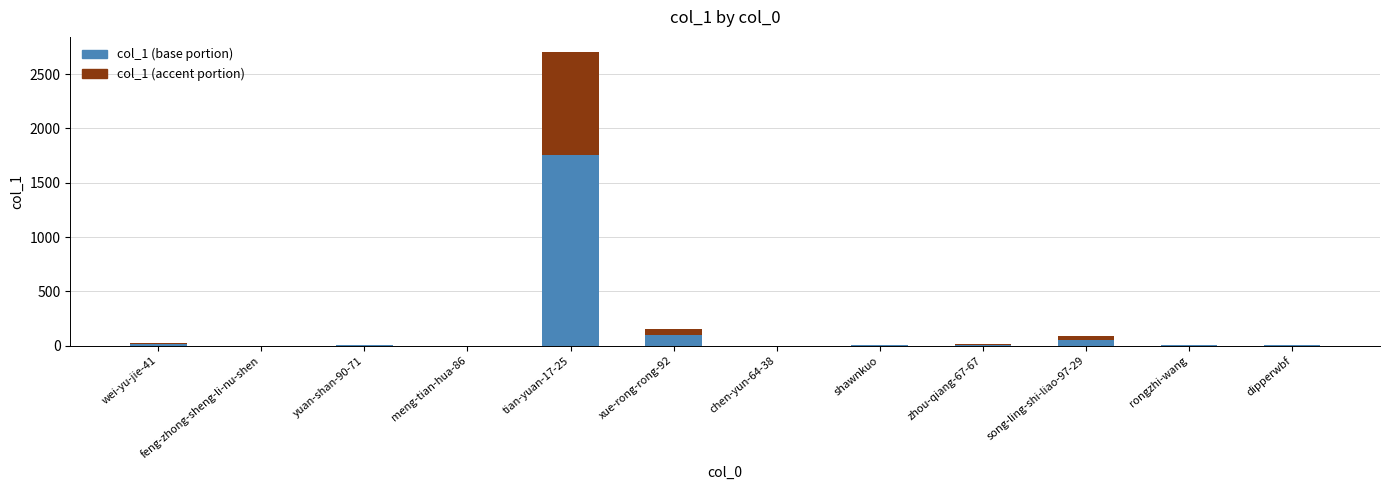

At which category is the sum across all series the highest?

tian-yuan-17-25